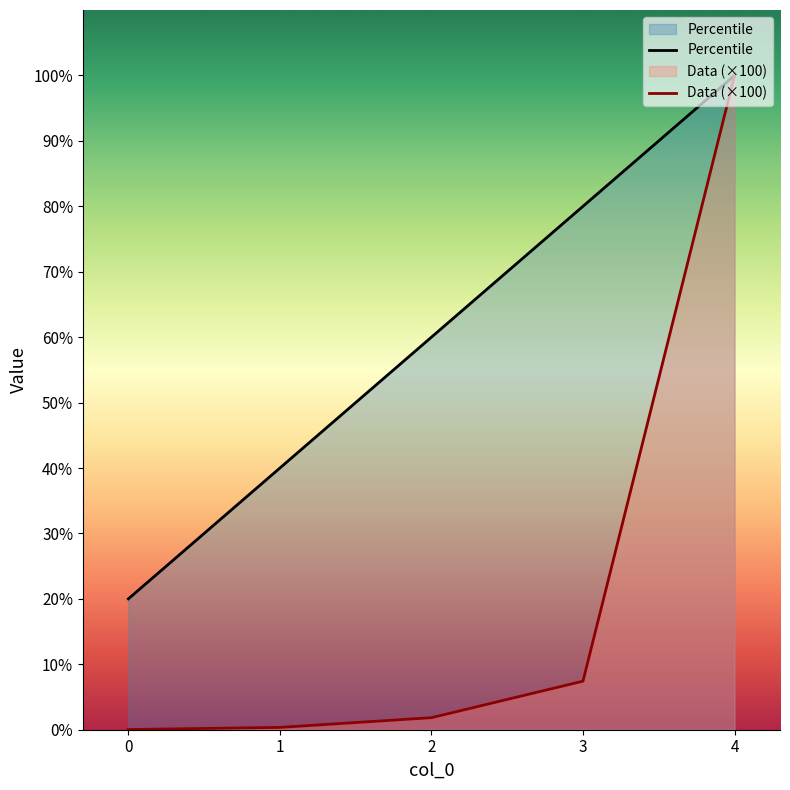

True or false: Percentile and Data intersect in this chart.

False